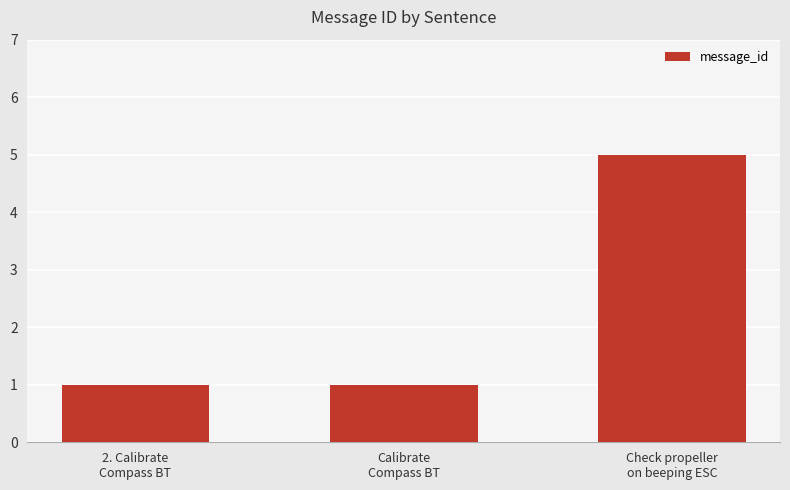

Which category has the highest value across all series?

Check propeller
on beeping ESC